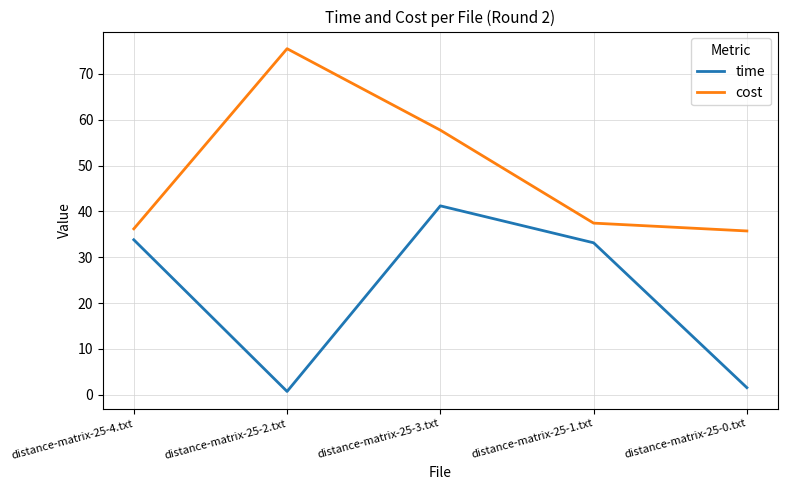

At how many categories does at least one series exceed 46?

2